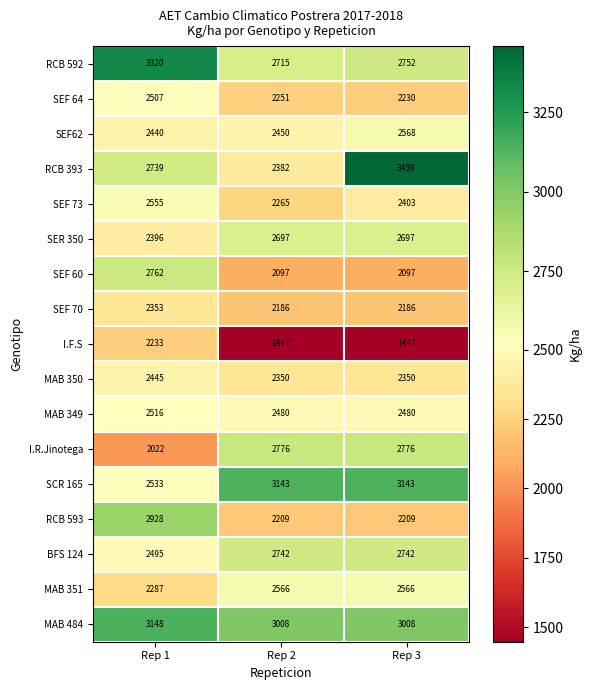

List the series in order of their peak value, highest first.

RCB 393, RCB 592, MAB 484, SCR 165, RCB 593, I.R.Jinotega, SEF 60, BFS 124, SER 350, SEF62, MAB 351, SEF 73, MAB 349, SEF 64, MAB 350, SEF 70, I.F.S